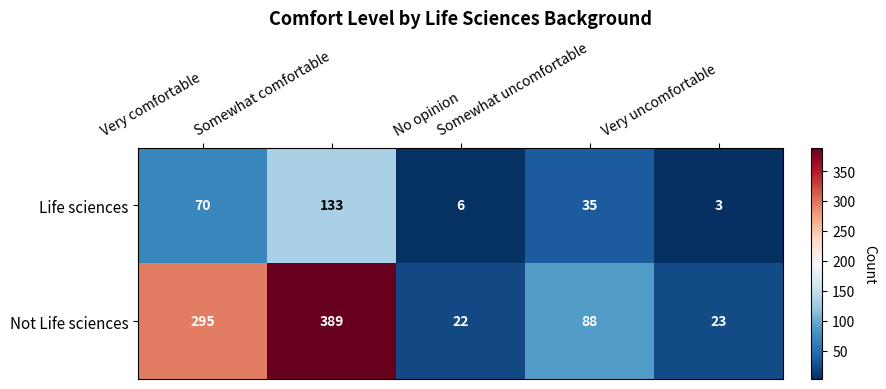

What is the difference between the second highest and minimum values in the Not Life sciences series?

273